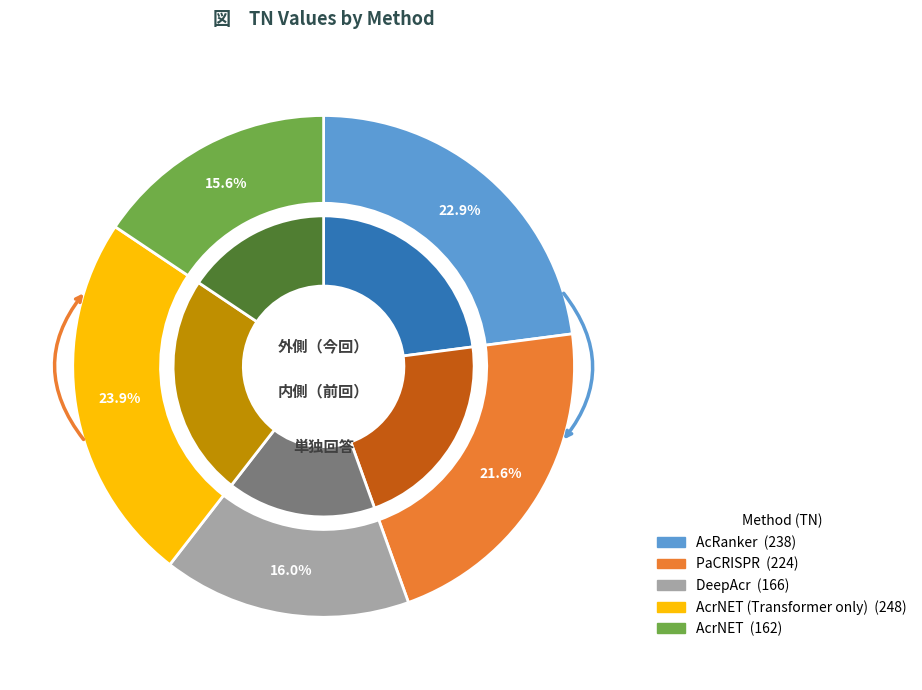

What is the change in value from DeepAcr to AcrNET (Transformer only)?

+82